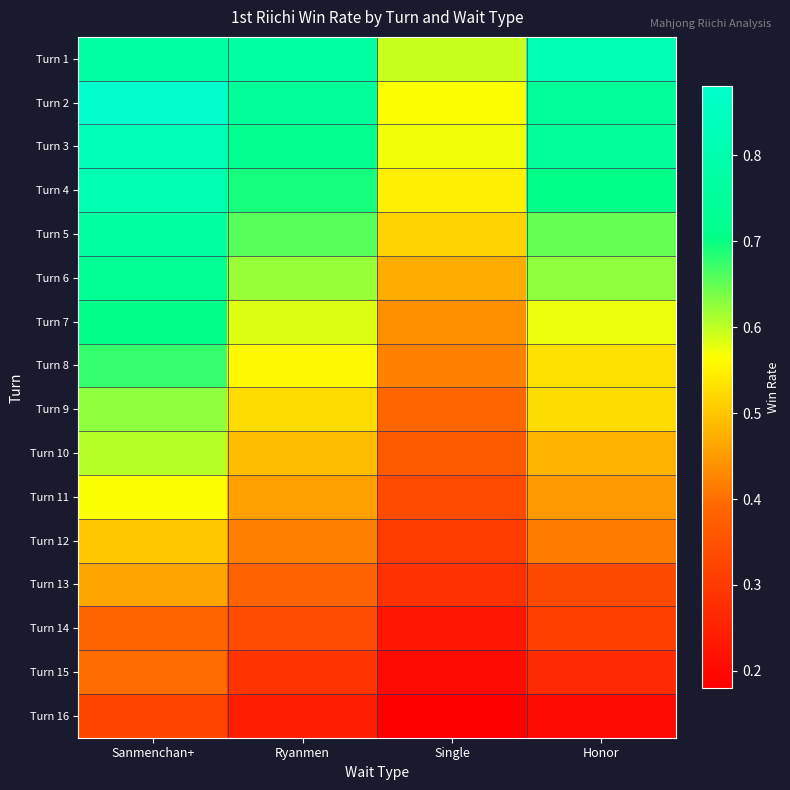

What is the spread (max minus min) of values at Ryanmen?

0.5